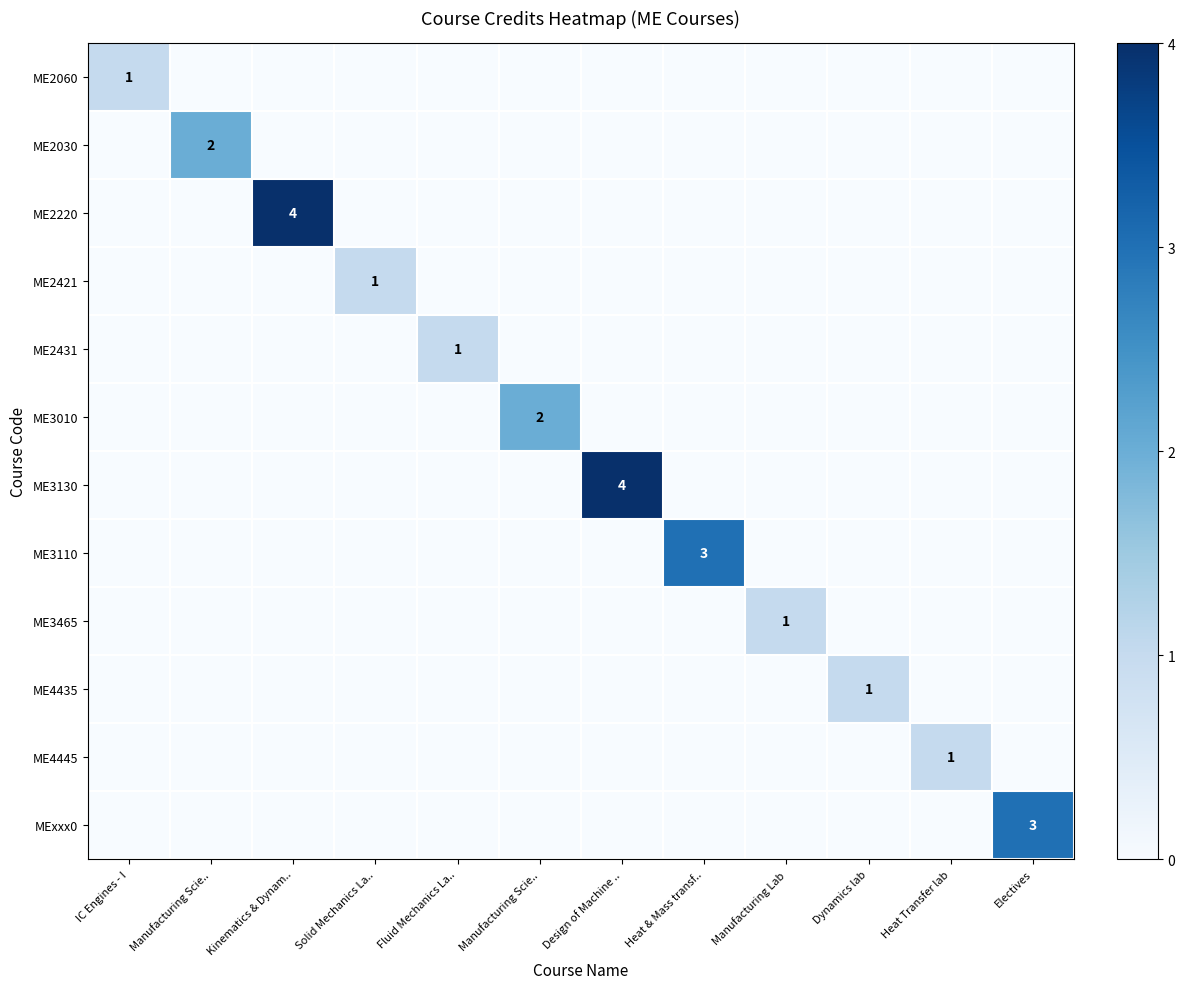

What is the total value across all series at Heat & Mass transf..?

3